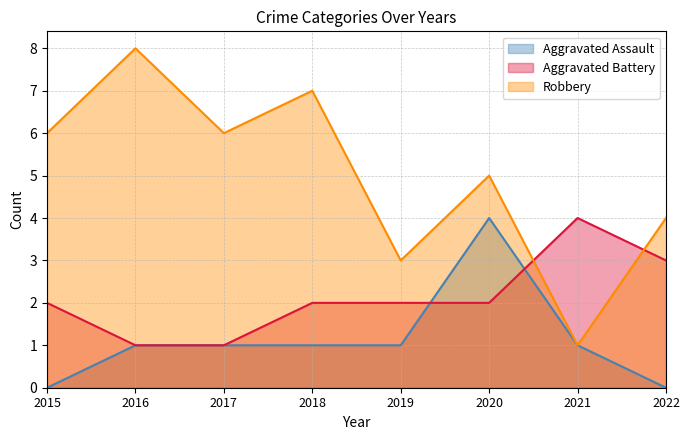

Which series has the largest range (max minus min)?

Robbery